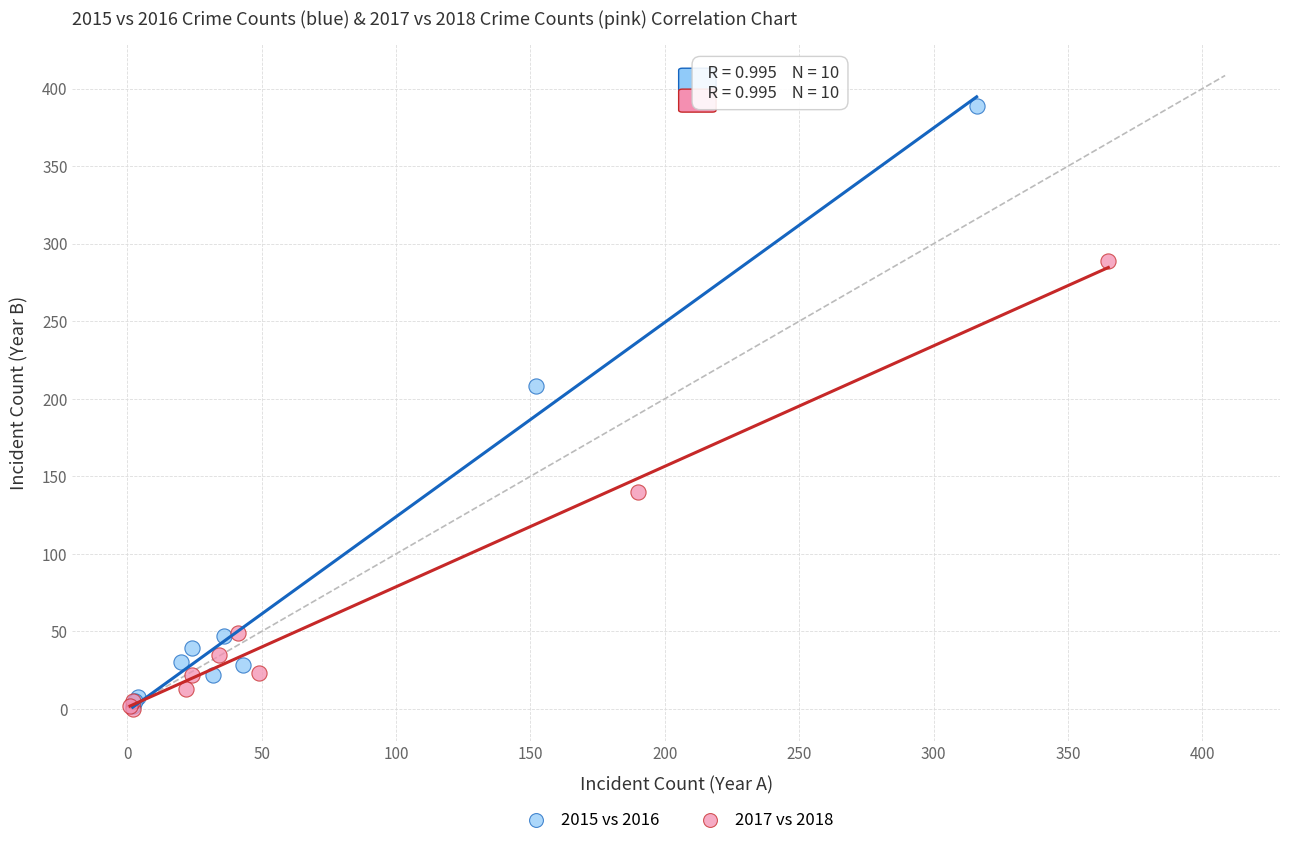

What are all the series names shown in the legend?

2015 vs 2016, 2017 vs 2018